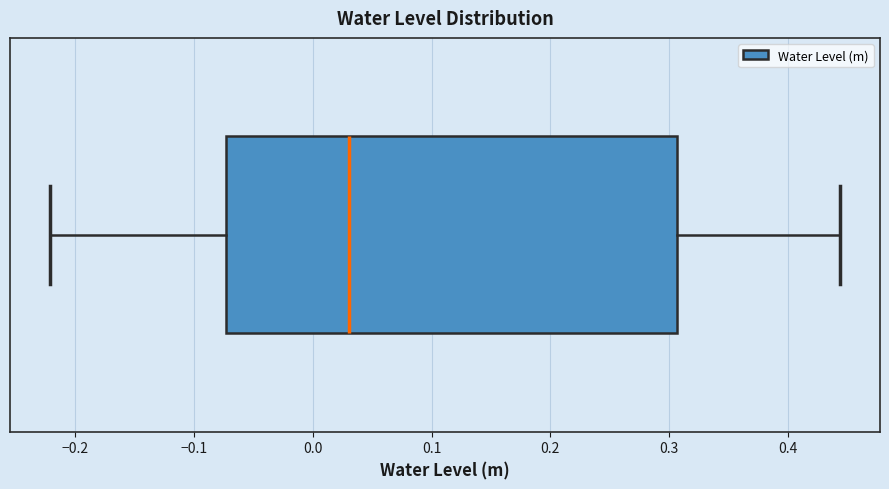

Read this box plot against the x-axis: the position of the median line, the range covered by the box, and the ends of both whiskers. The values are not printed on the chart, so give them approximately, as read against the axis.

median 0.03, box -0.07 to 0.31, whiskers -0.22 to 0.44